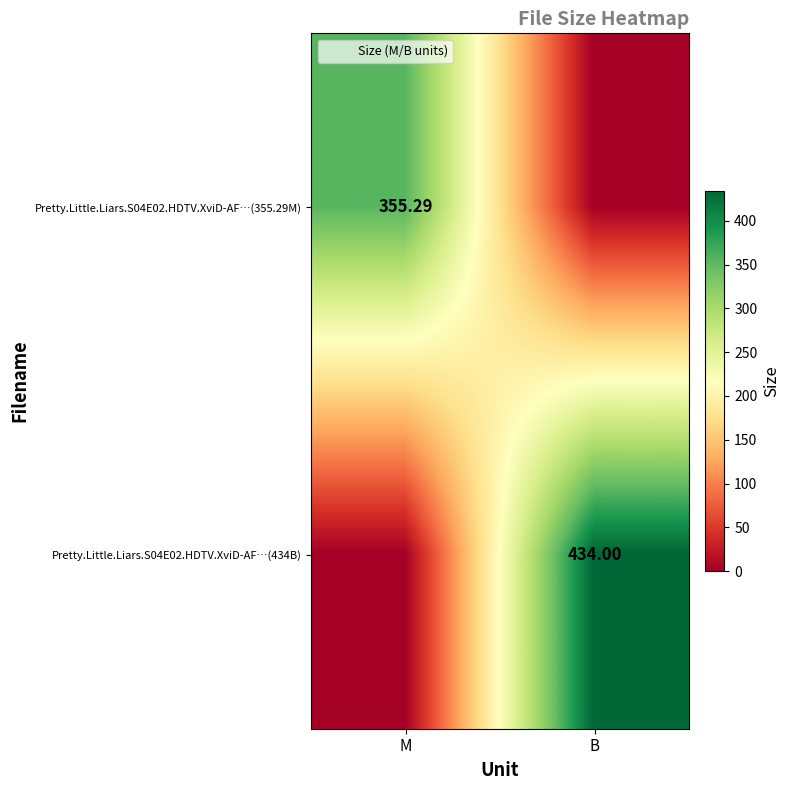

At which category is the sum across all series the highest?

B